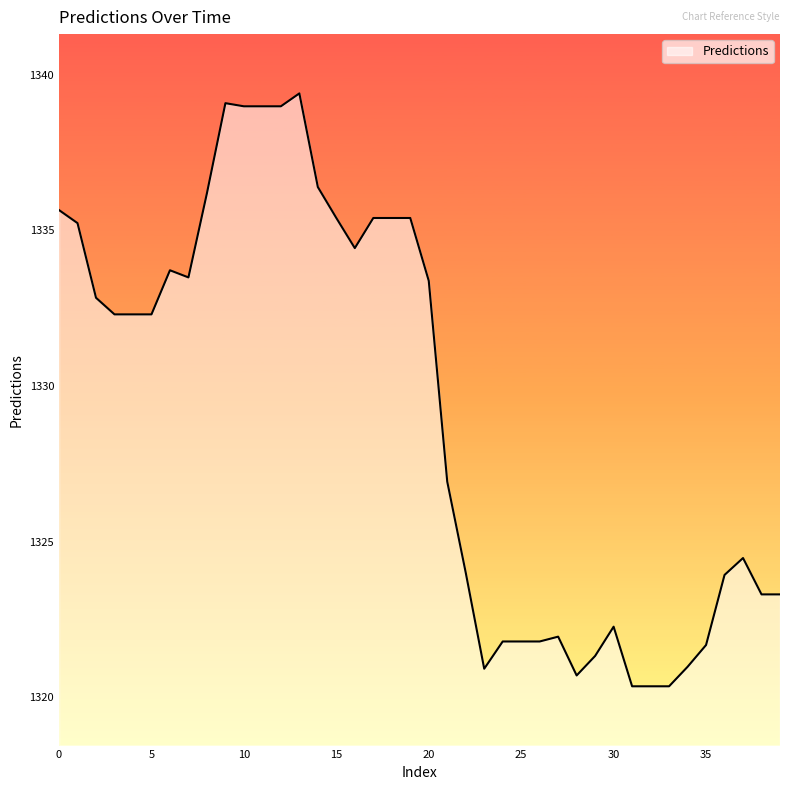

What is the maximum value shown in the chart?

1339.4